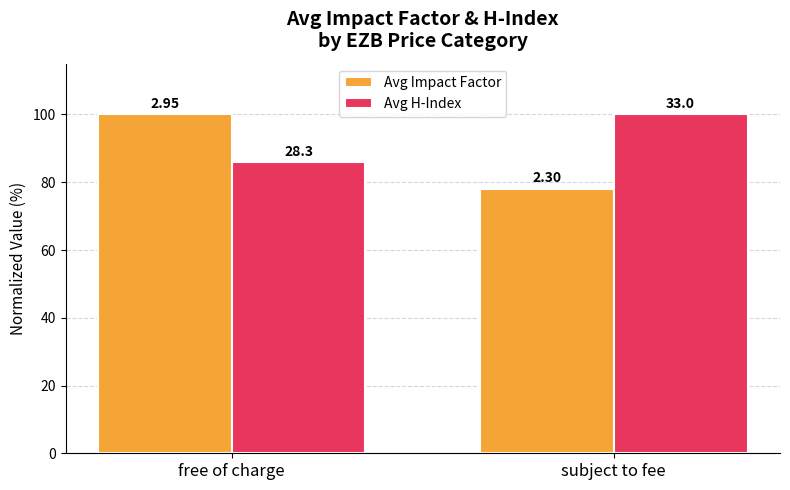

What are all the series names shown in the legend?

Avg Impact Factor, Avg H-Index